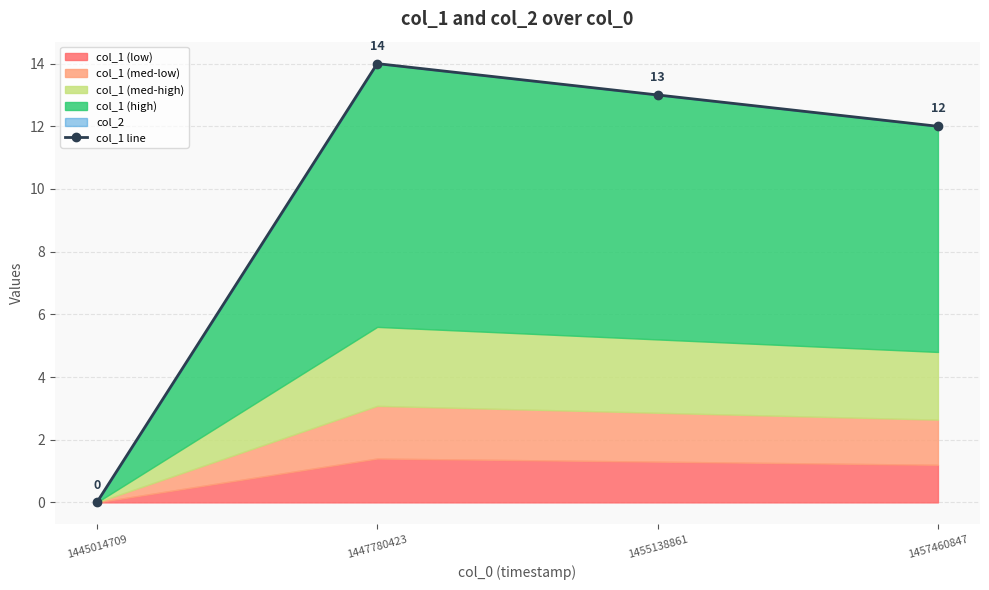

Where does the data first go above 13?

1447780423